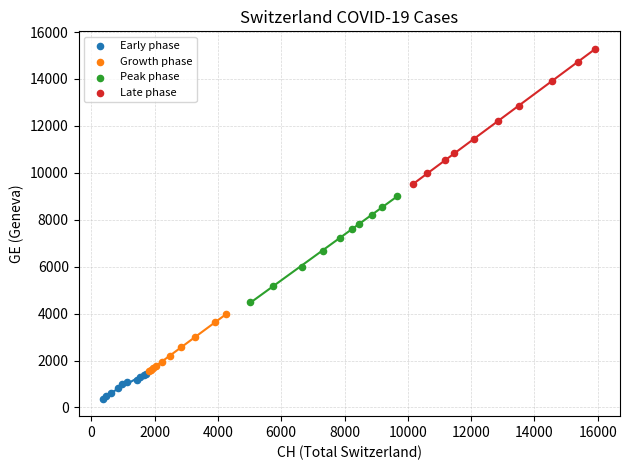

Which series contains the highest Y value?

Late phase